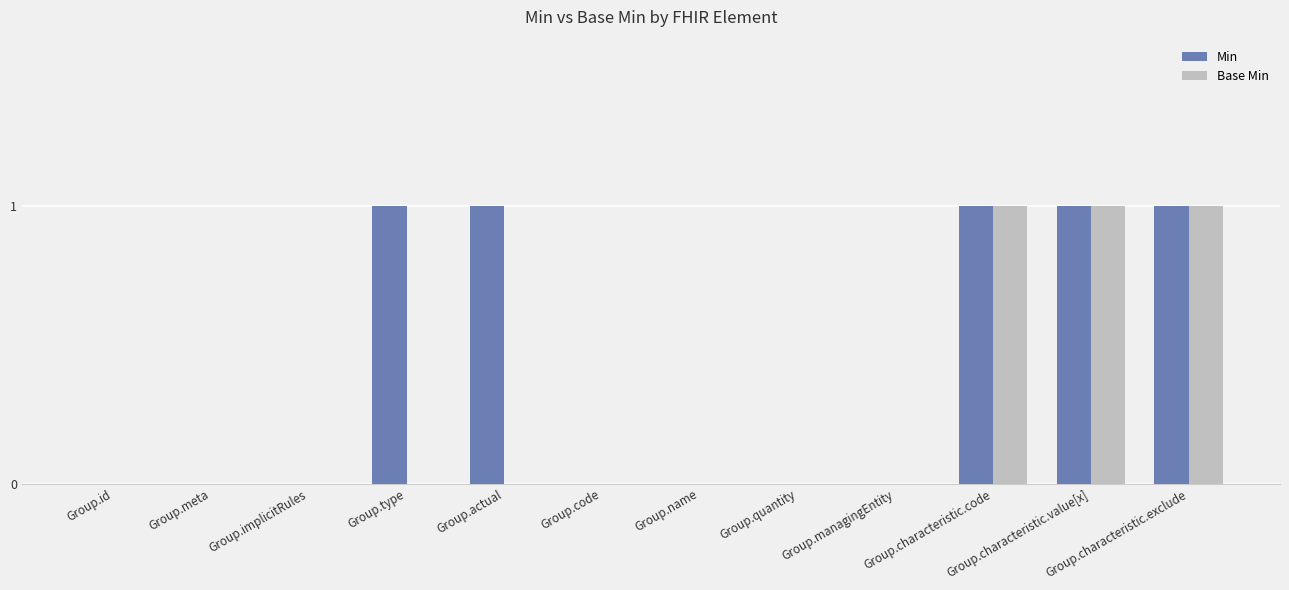

Reading left to right, transcribe all the data shown in this chart.

Min: Group.id=0	Group.meta=0	Group.implicitRules=0	Group.type=1	Group.actual=1	Group.code=0	Group.name=0	Group.quantity=0	Group.managingEntity=0	Group.characteristic.code=1	Group.characteristic.value[x]=1	Group.characteristic.exclude=1
Base Min: Group.id=0	Group.meta=0	Group.implicitRules=0	Group.type=0	Group.actual=0	Group.code=0	Group.name=0	Group.quantity=0	Group.managingEntity=0	Group.characteristic.code=1	Group.characteristic.value[x]=1	Group.characteristic.exclude=1